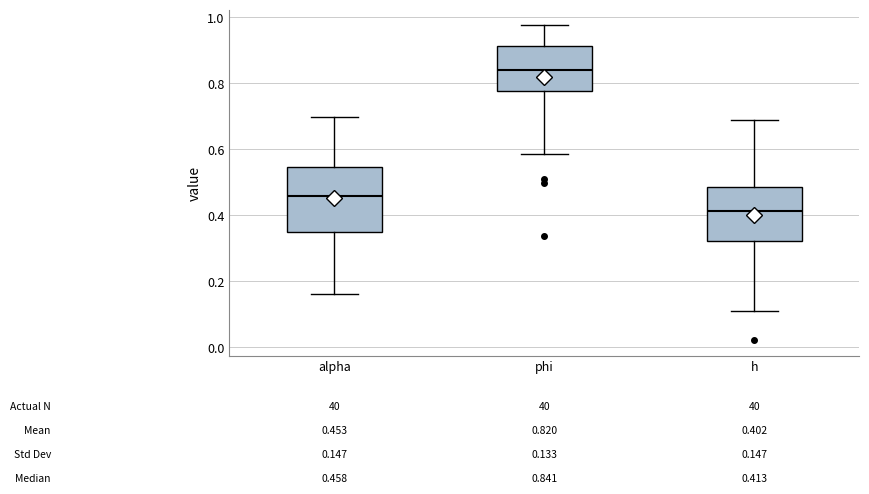

Which box has the highest median line?

phi